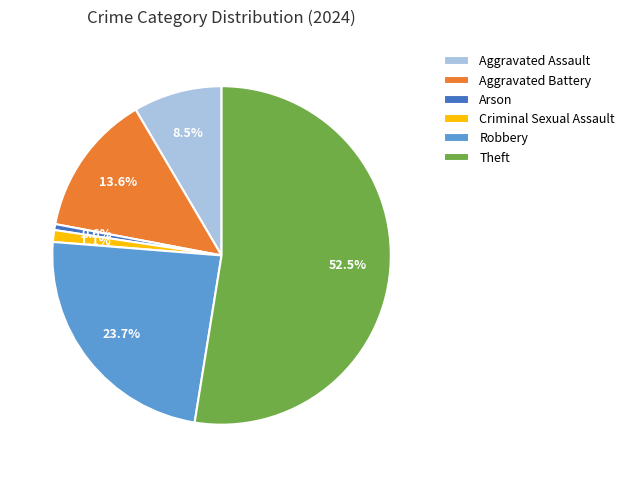

Rank the categories by value from lowest to highest.

Arson, Criminal Sexual Assault, Aggravated Assault, Aggravated Battery, Robbery, Theft